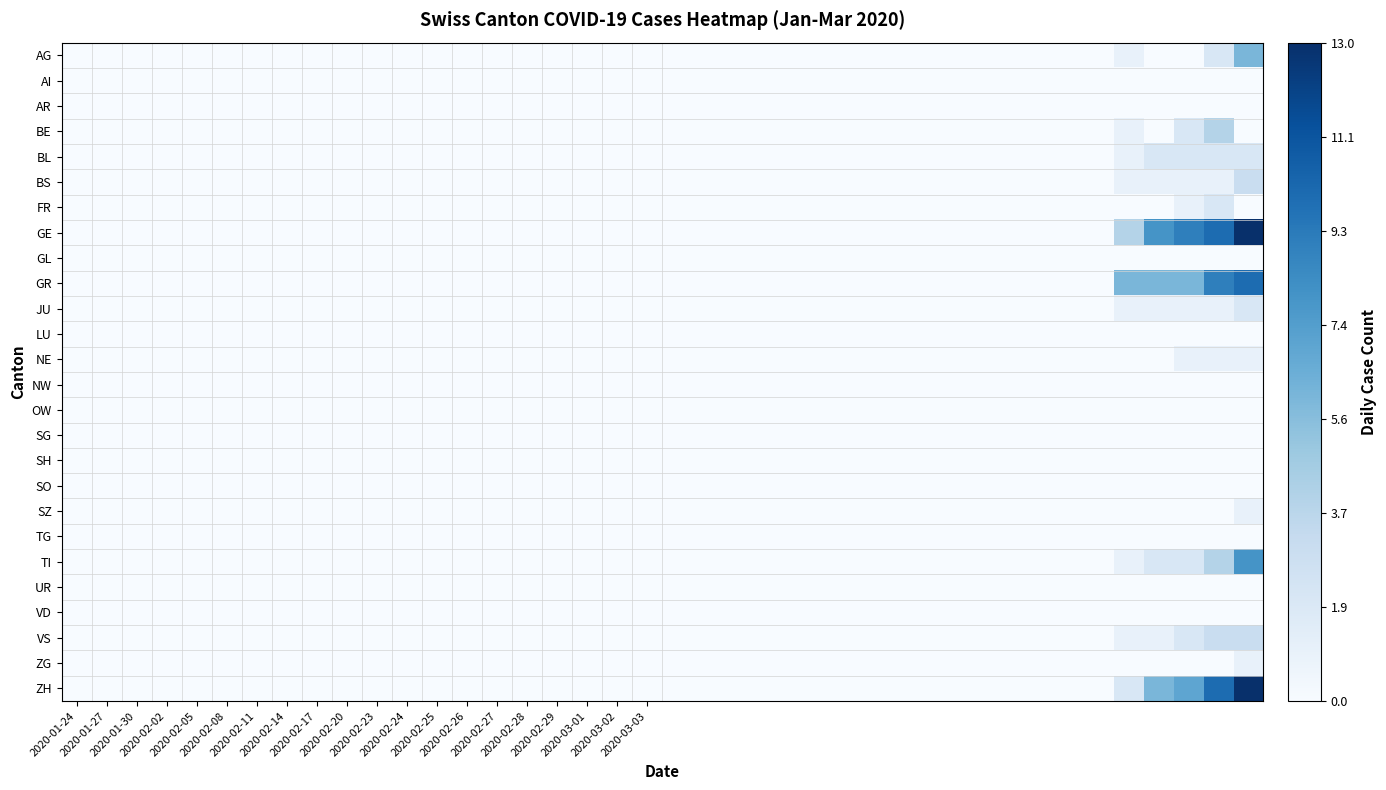

At which category does the chart reach its minimum across all series?

2020-01-24